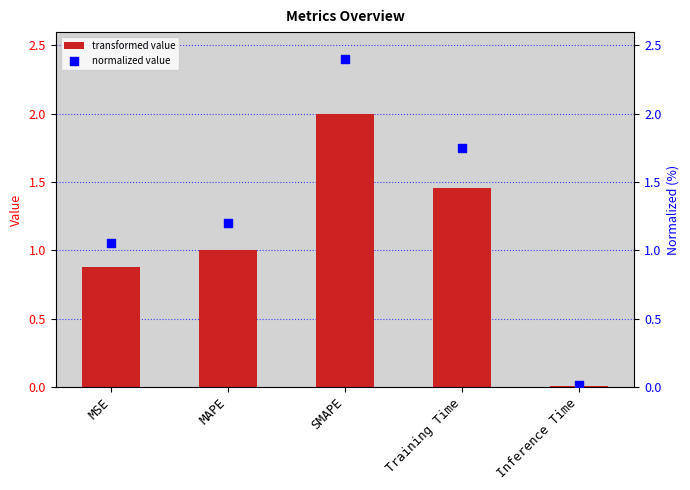

Which series contains the lowest Y value?

col_1